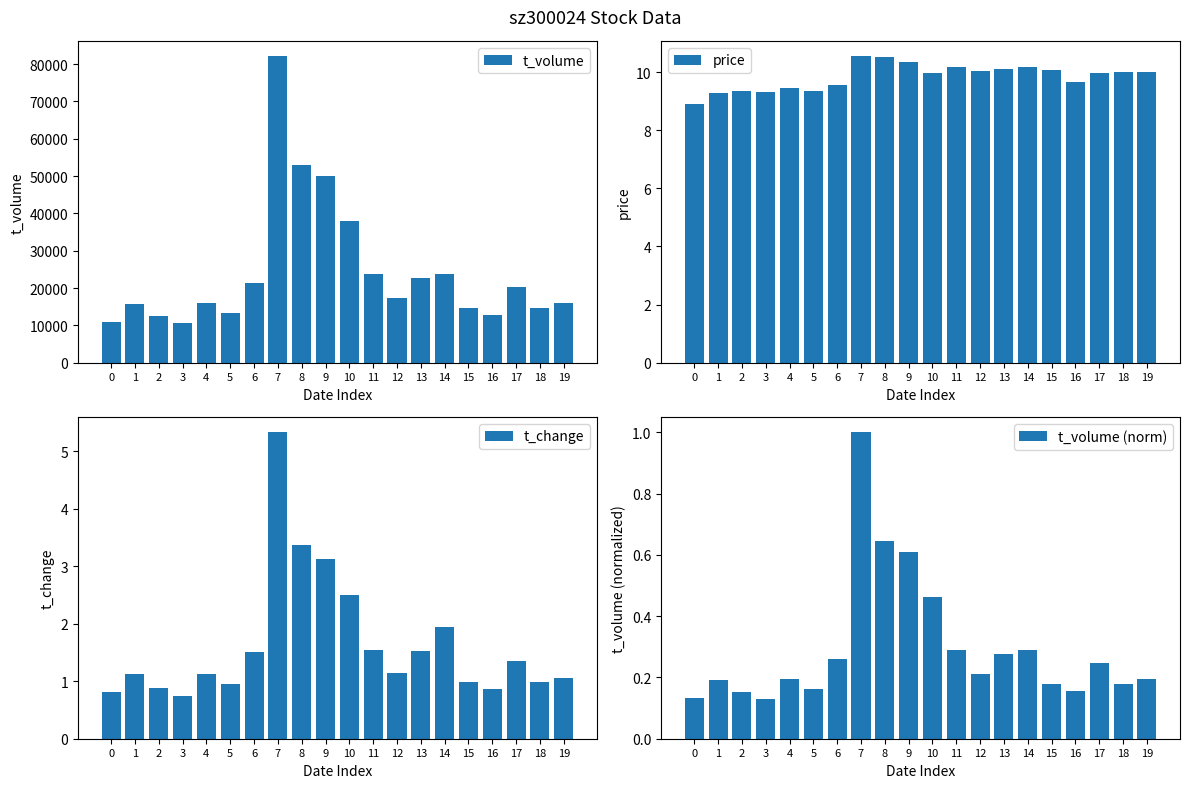

The t_change series shows 1.5 at 13. True or false?

True